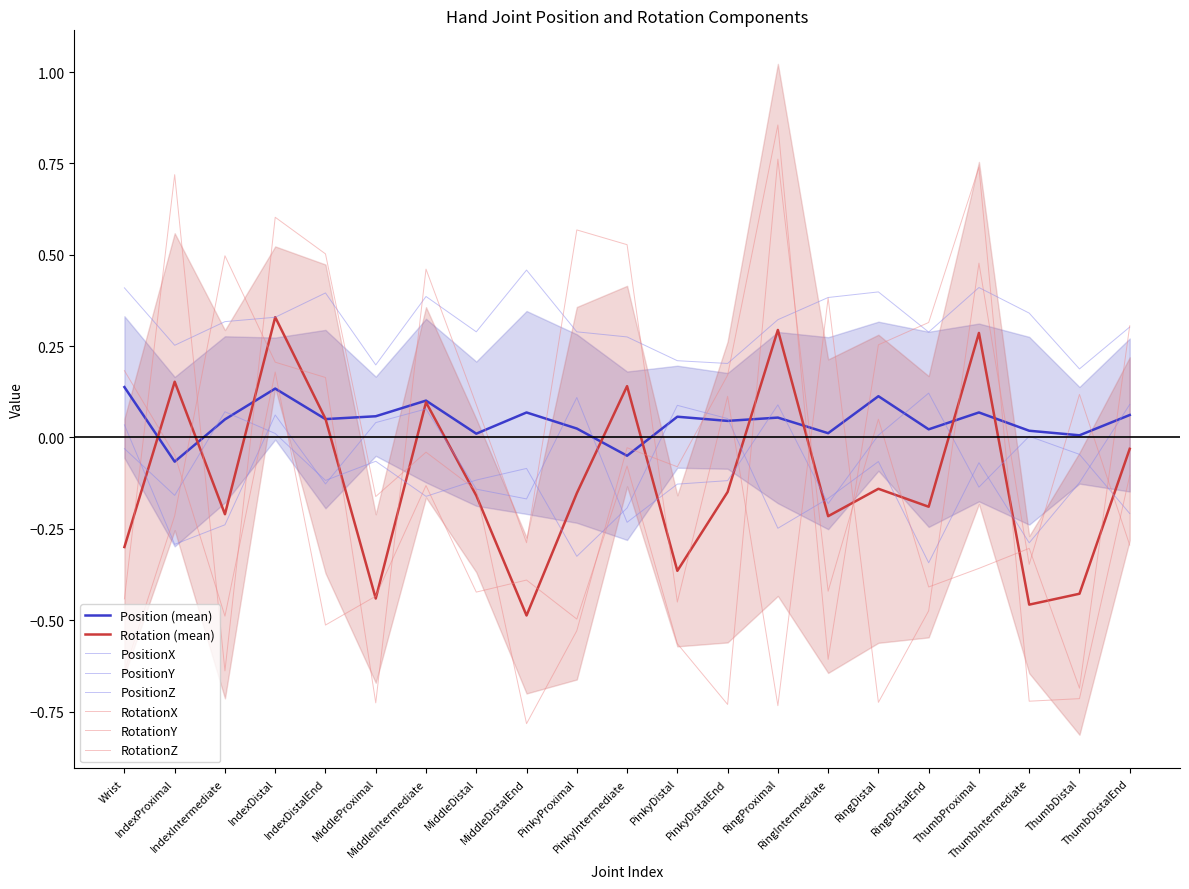

What is the sum of all PositionY values?

-2.2